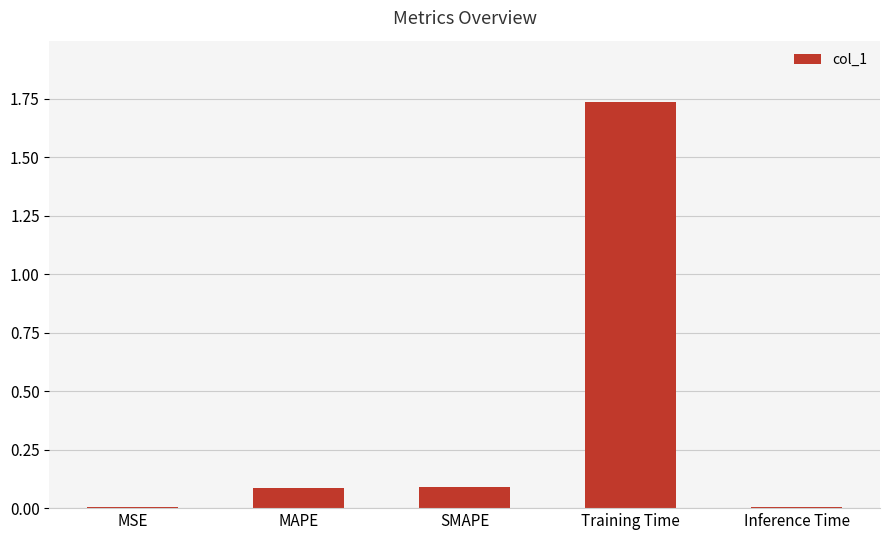

What is the change in value from MAPE to Training Time?

+1.7